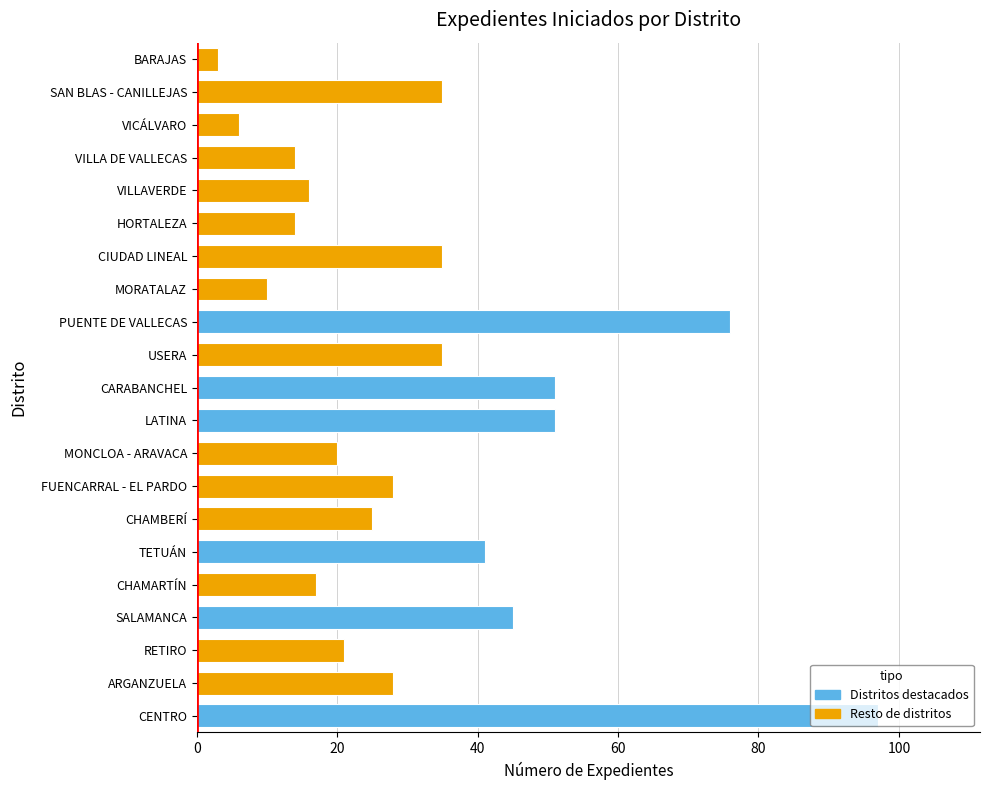

What is the sum of all values?

668